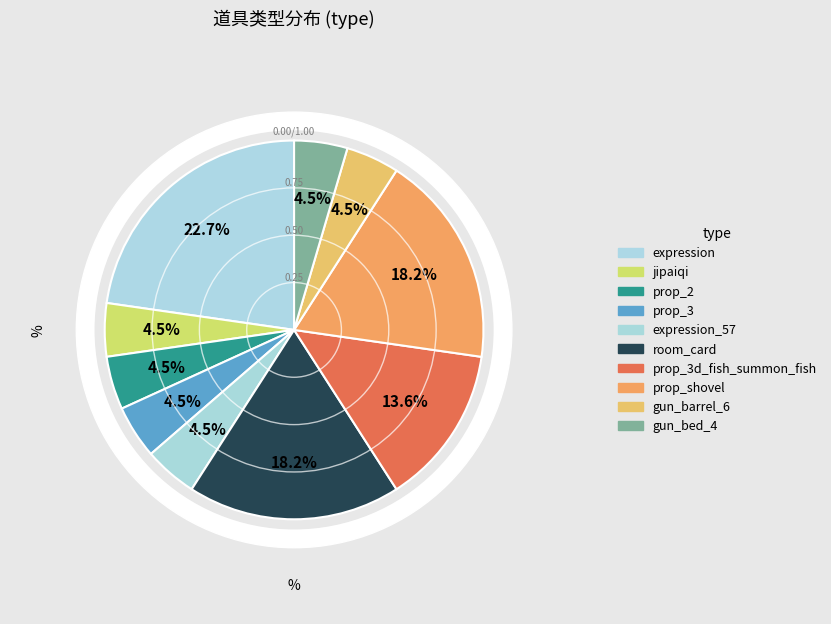

Count the number of slices in the pie.

10